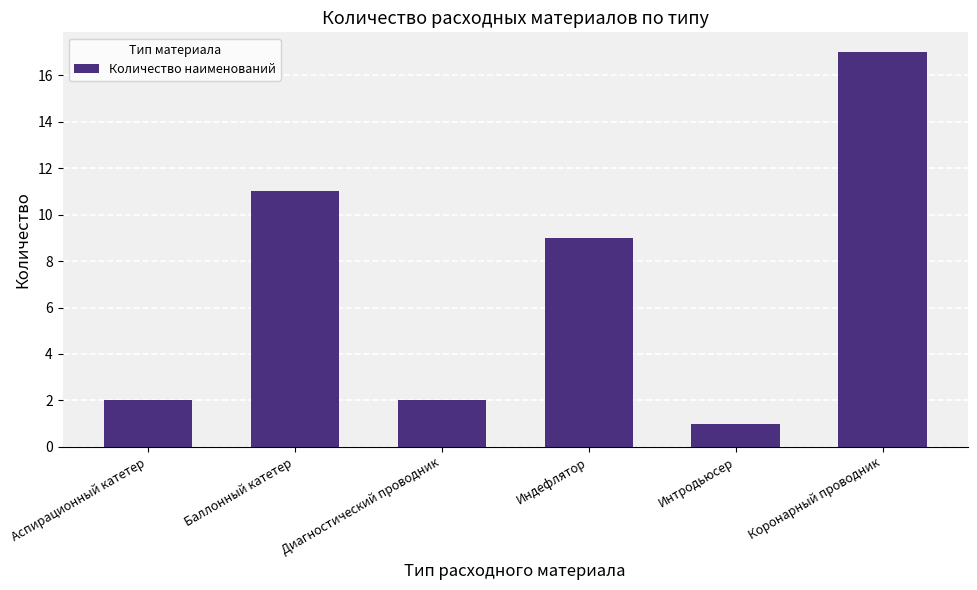

Which has a higher value, Коронарный проводник or Диагностический проводник?

Коронарный проводник